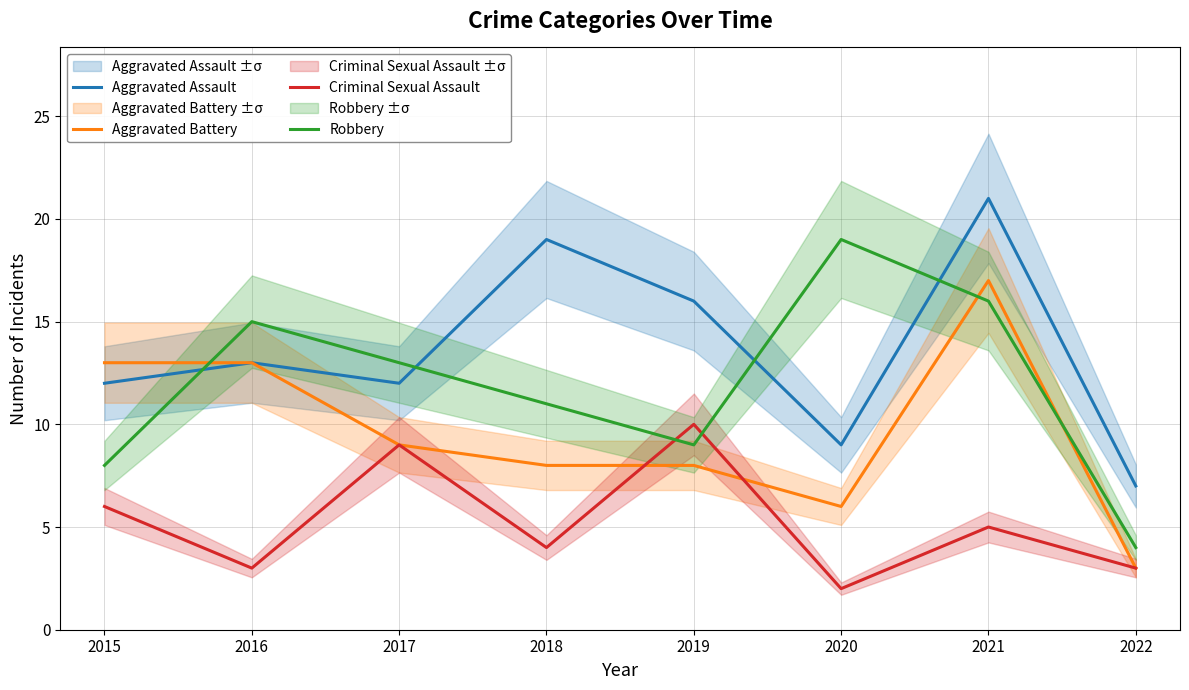

Which category has the lowest value in the Aggravated Battery series?

2022